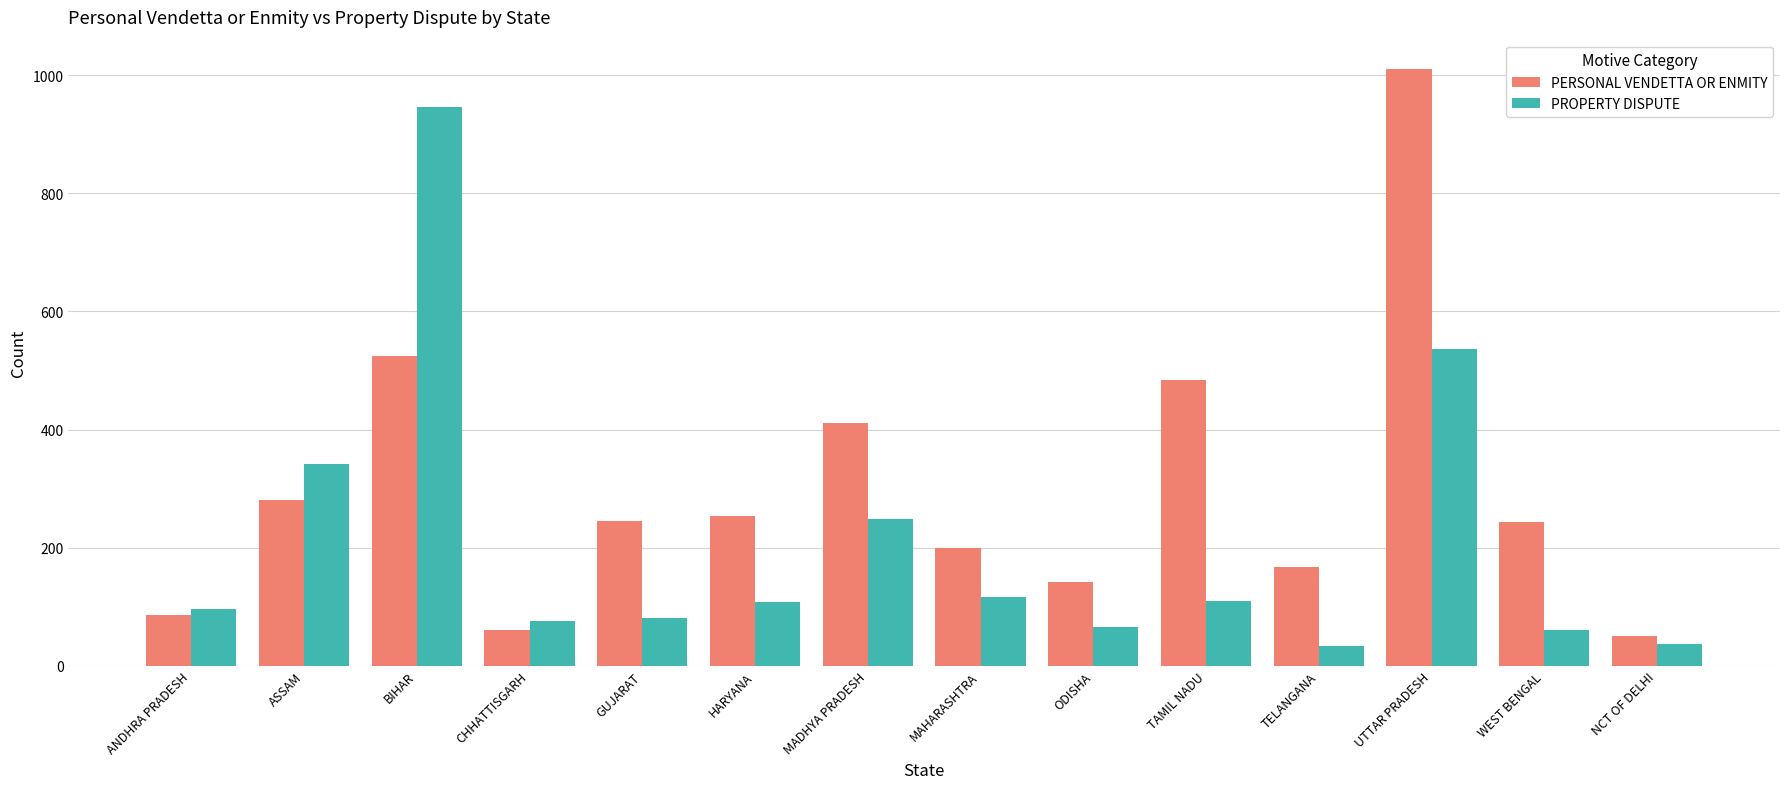

Which category has the highest value across all series?

UTTAR PRADESH